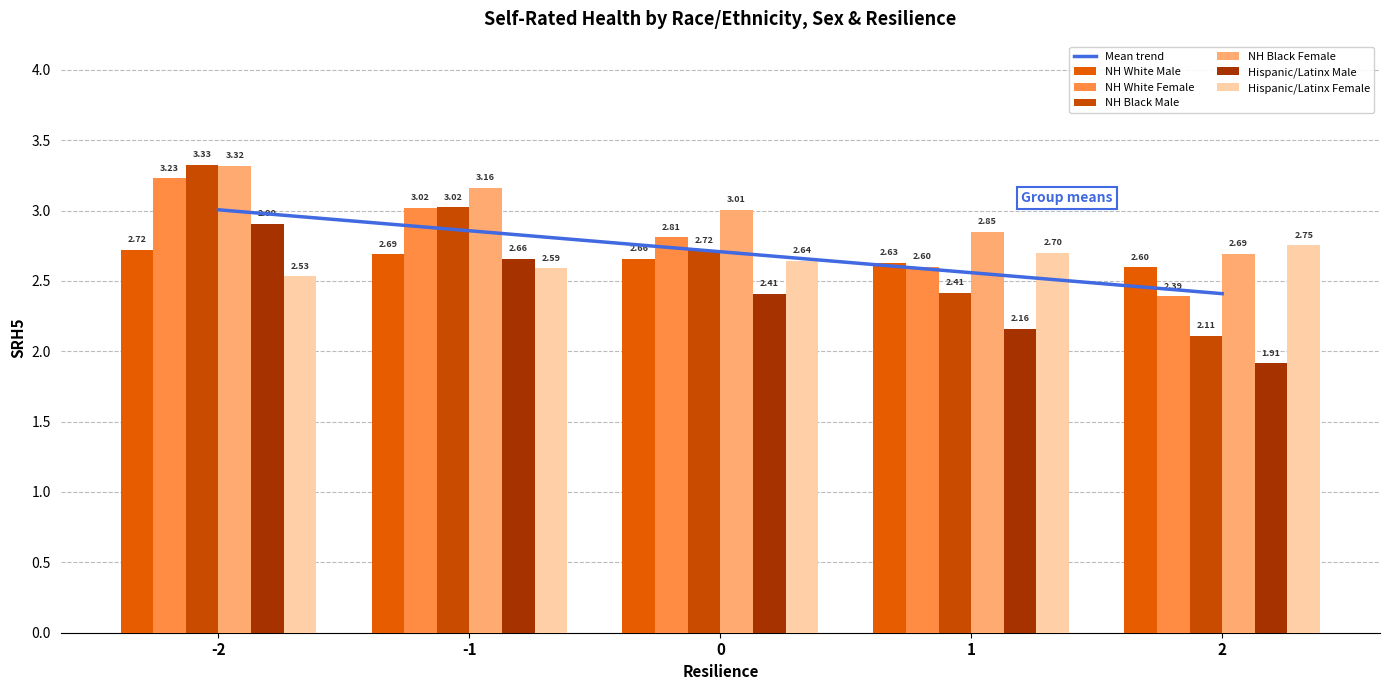

What is the sum of all Hispanic/Latinx Female values?

13.2